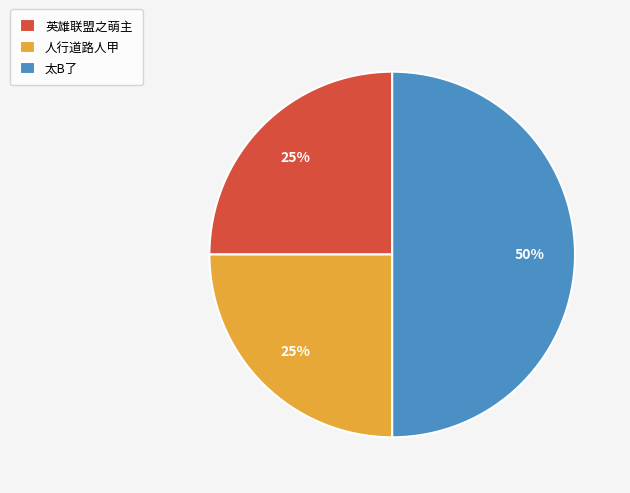

What percentage is the 人行道路人甲 slice, to the nearest percent?

25%